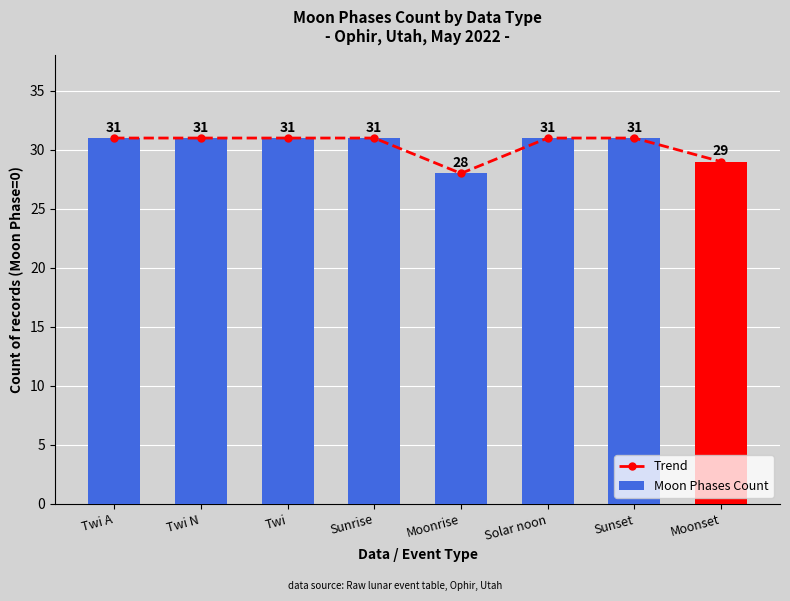

What is the sum of all Trend values?

243